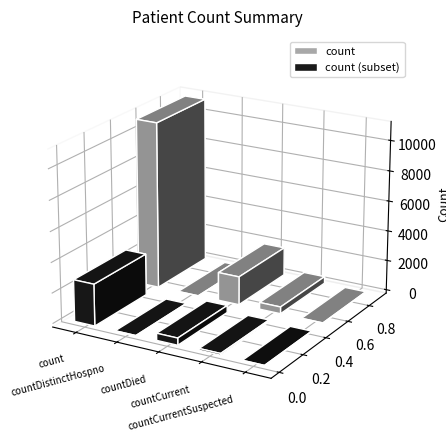

Reading left to right, what are all the values shown in this chart?

count=11009	countDistinctHospno=0	countDied=1871	countCurrent=450	countCurrentSuspected=0